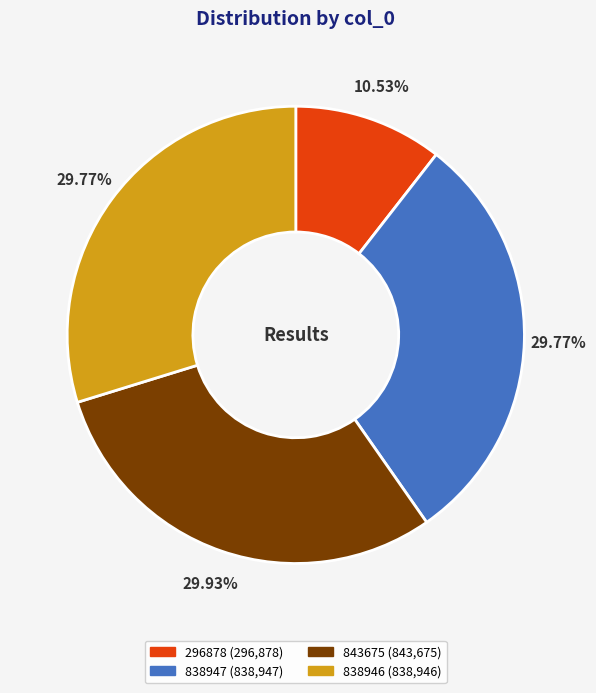

To the nearest percent, what percentage of the pie is 843675?

30%